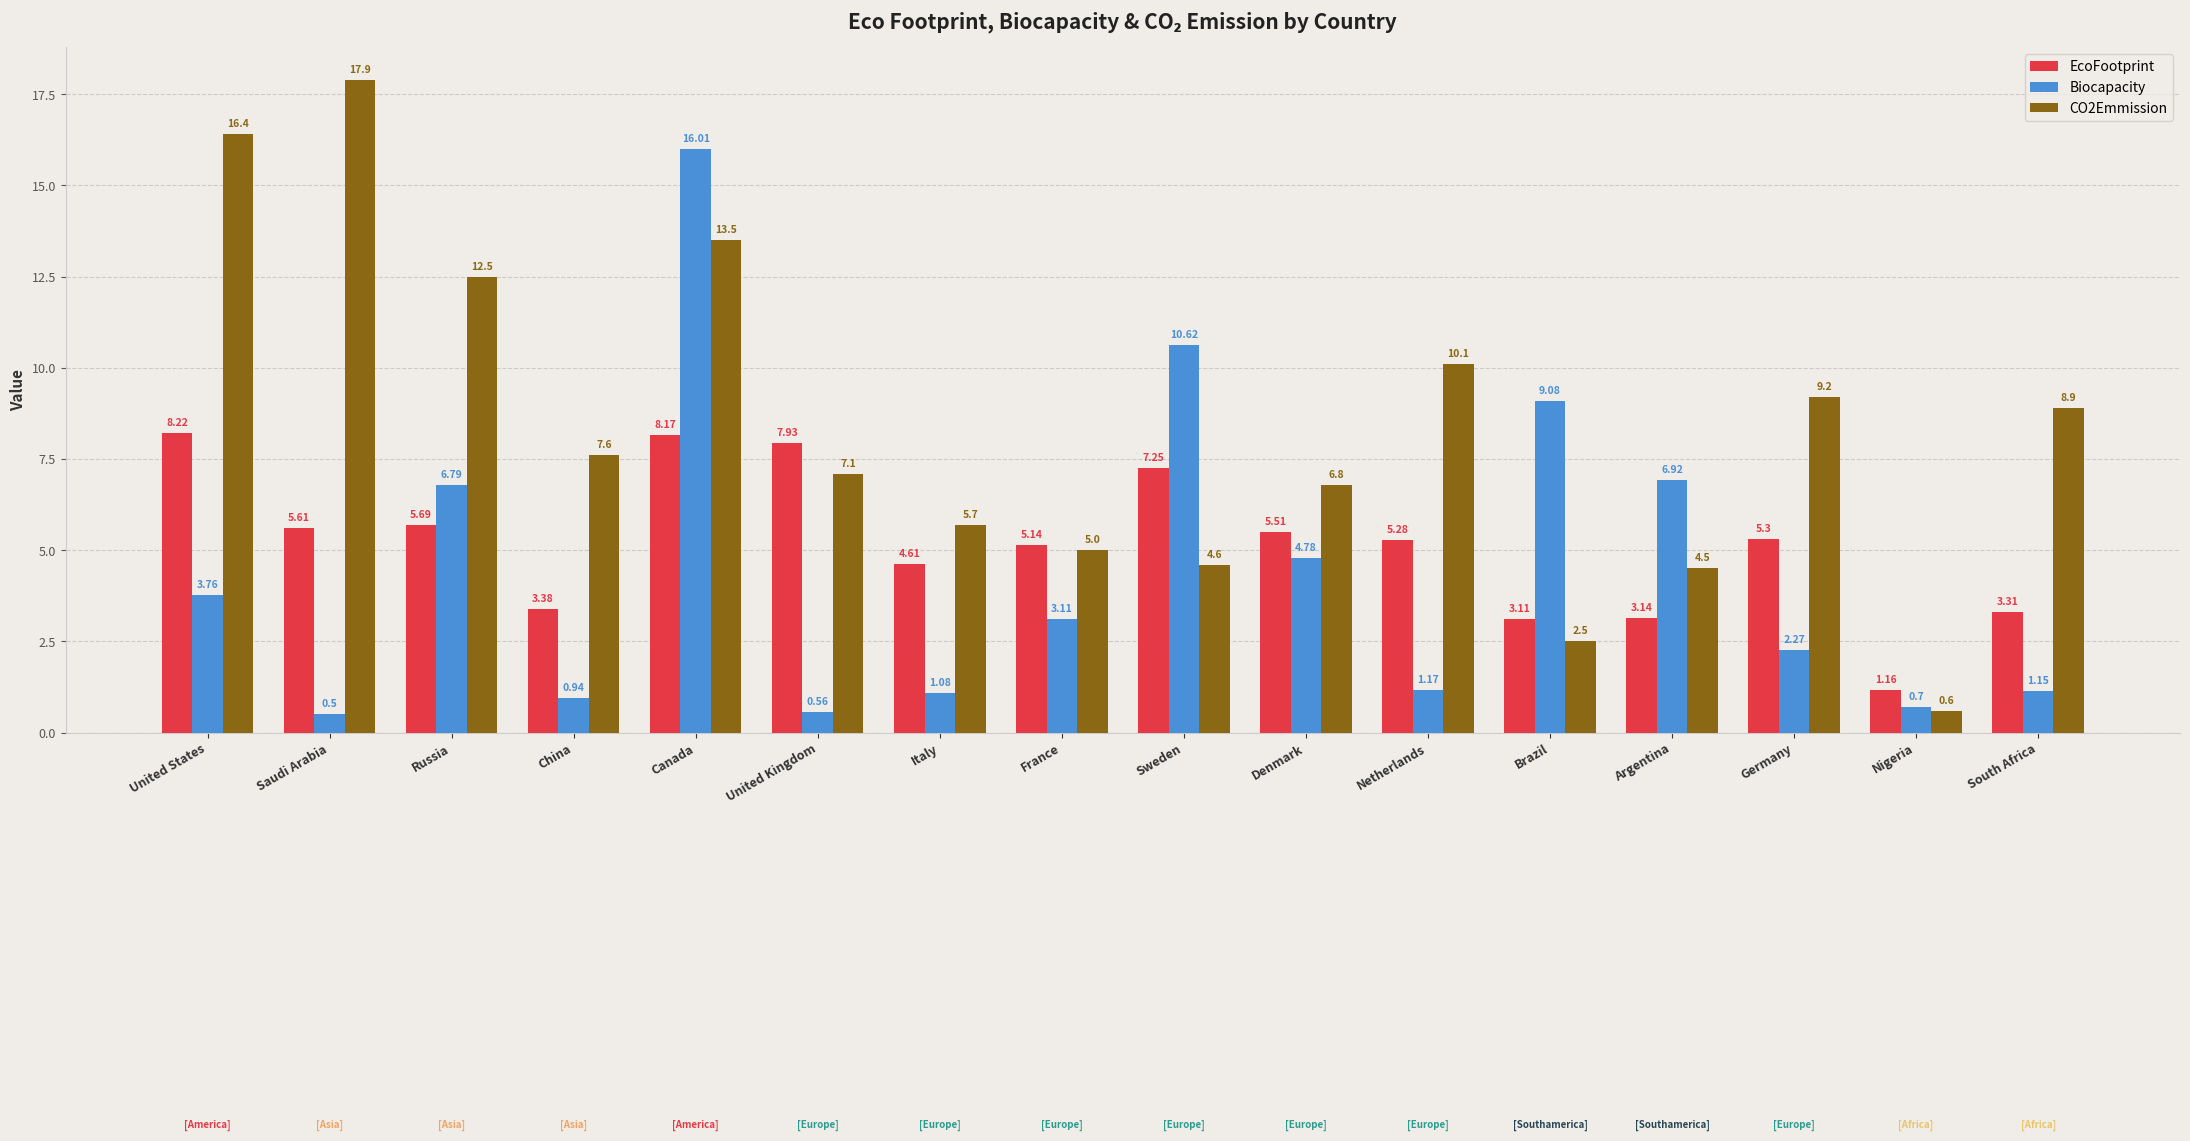

At Sweden, list the series in order from smallest to largest.

CO2Emmission, EcoFootprint, Biocapacity